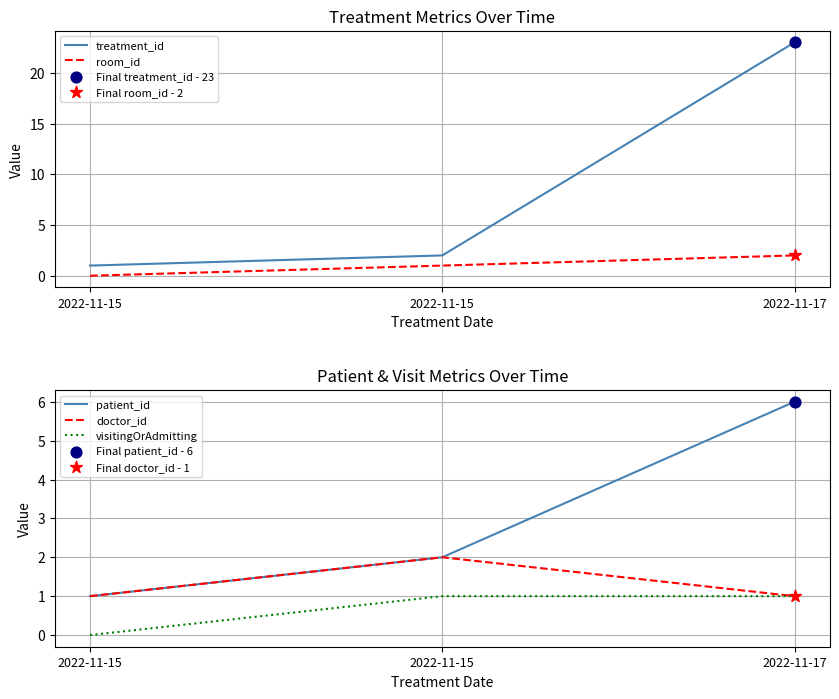

Which series contains the lowest Y value?

room_id